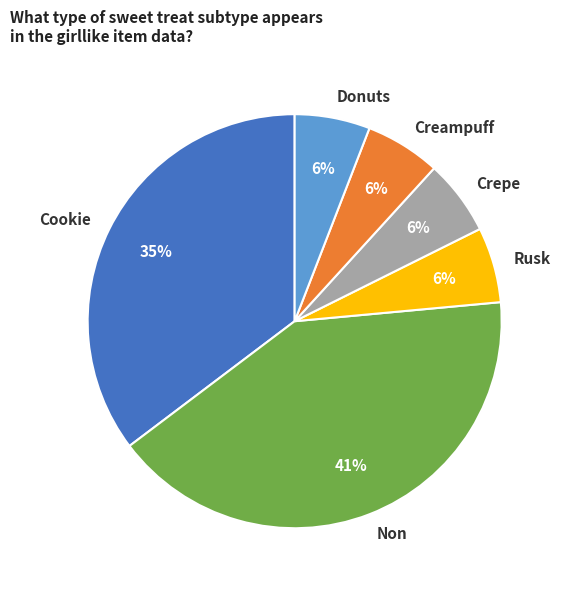

To the nearest percent, what is the average slice percentage?

17%